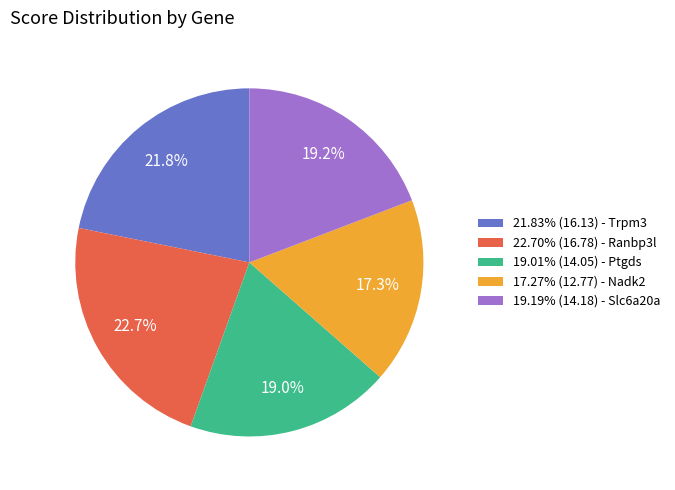

Approximately how many times larger is the value at 19.01% (14.05) - Ptgds compared to 17.27% (12.77) - Nadk2?

1.1